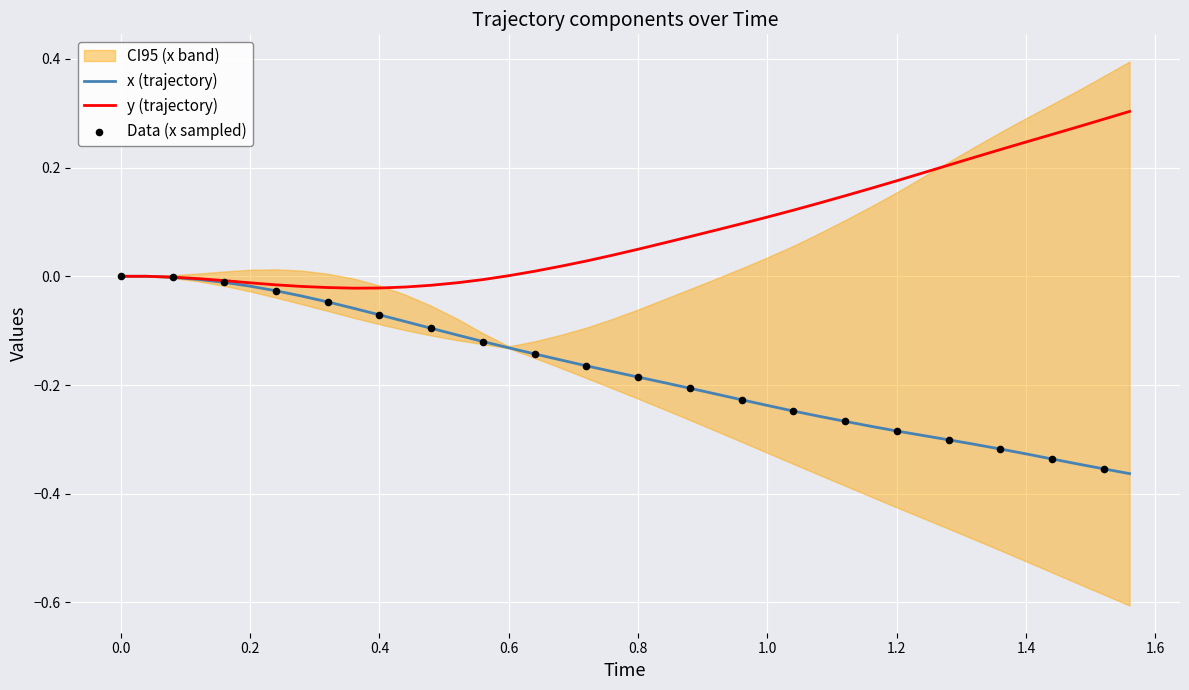

At how many categories does at least one series exceed 0?

25